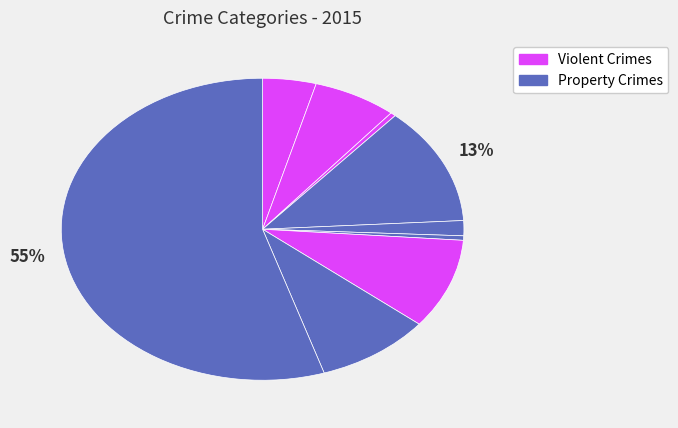

Is there any slice that represents more than half of the pie?

Yes